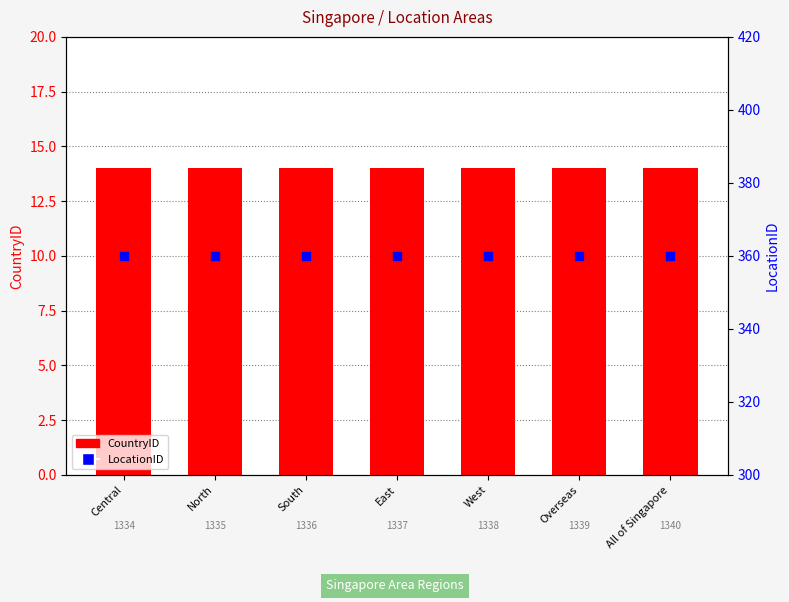

Which series reaches the minimum Y coordinate?

CountryID